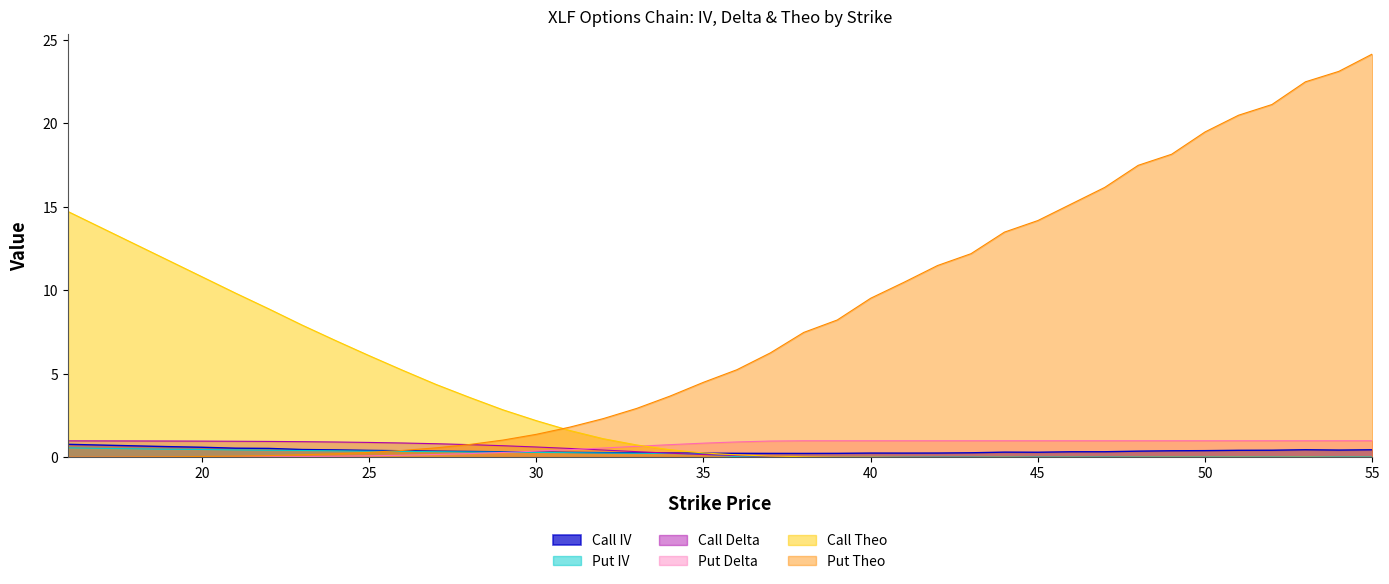

What is the maximum value shown in the chart?

24.2